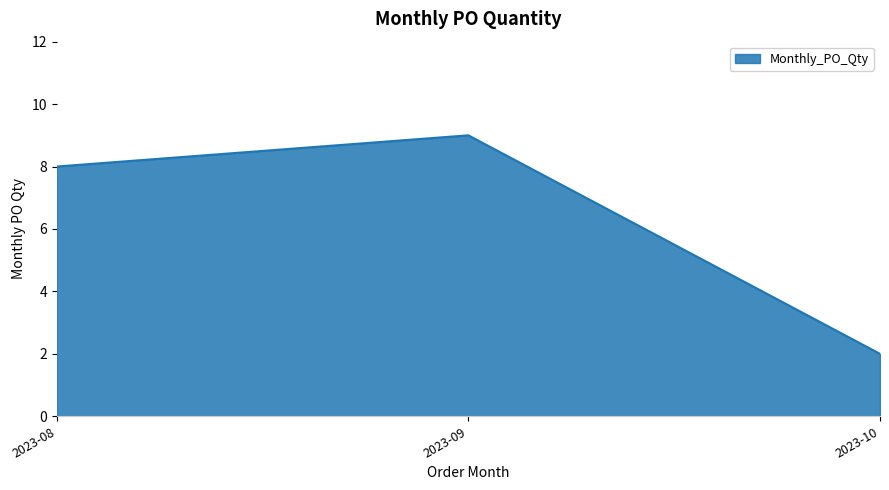

At which category does the chart reach its minimum across all series?

2023-10